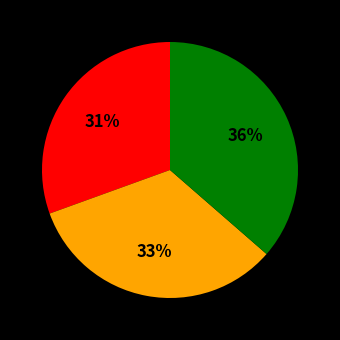

Is there a majority slice in this chart?

No